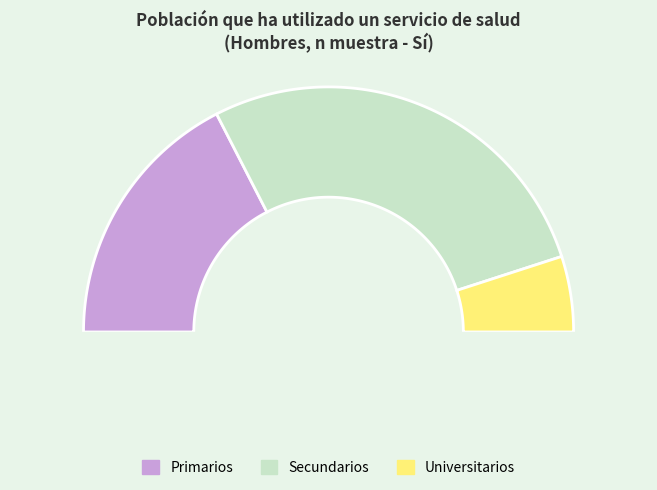

To the nearest percent, what portion does Universitarios represent?

10%